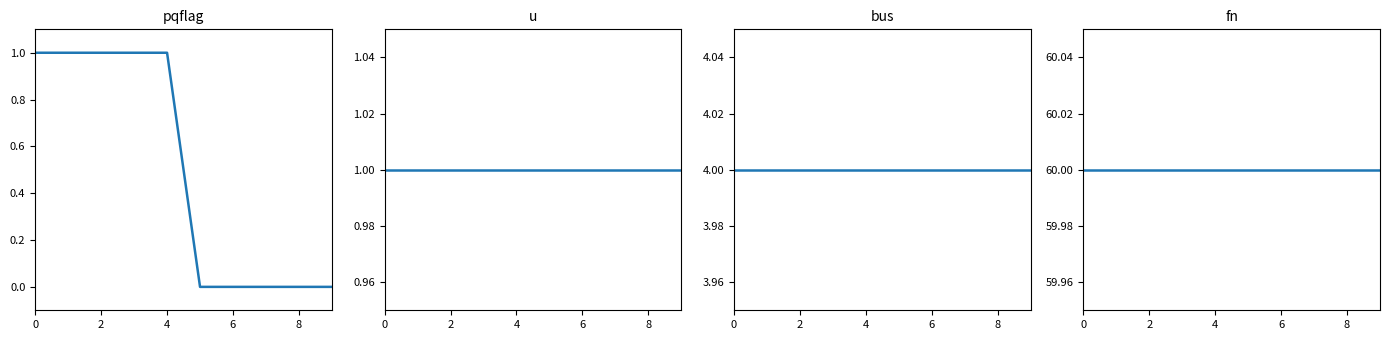

Is this an area chart (filled region under the line)?

No